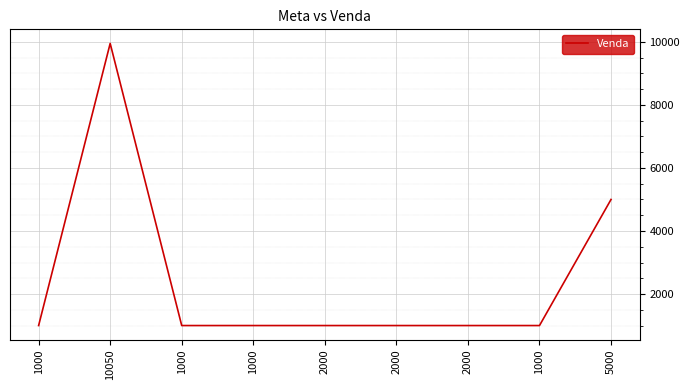

Is this an area chart (filled region under the line)?

No